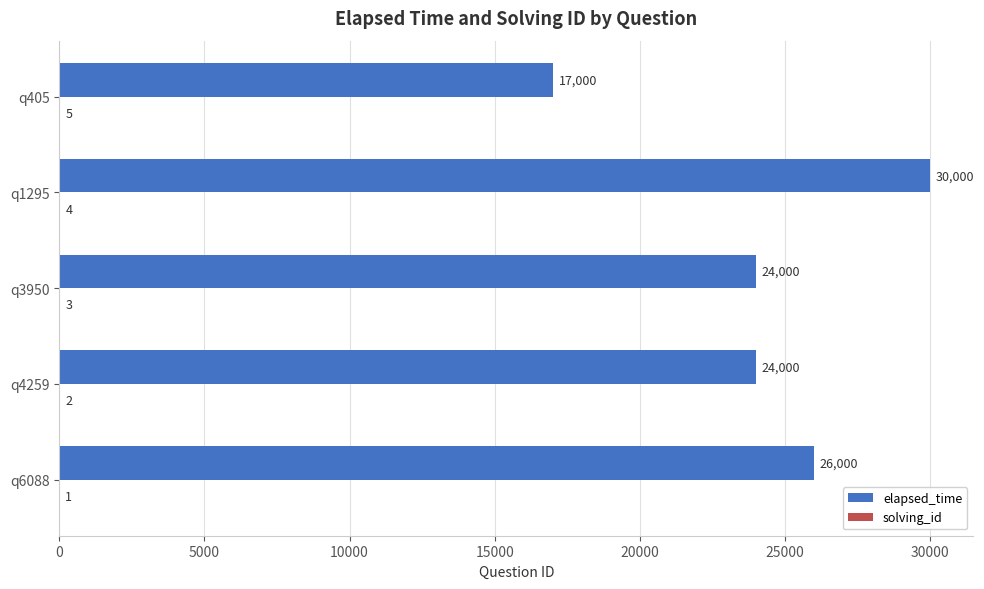

The value of elapsed_time at q4259 is 36008. True or false?

False